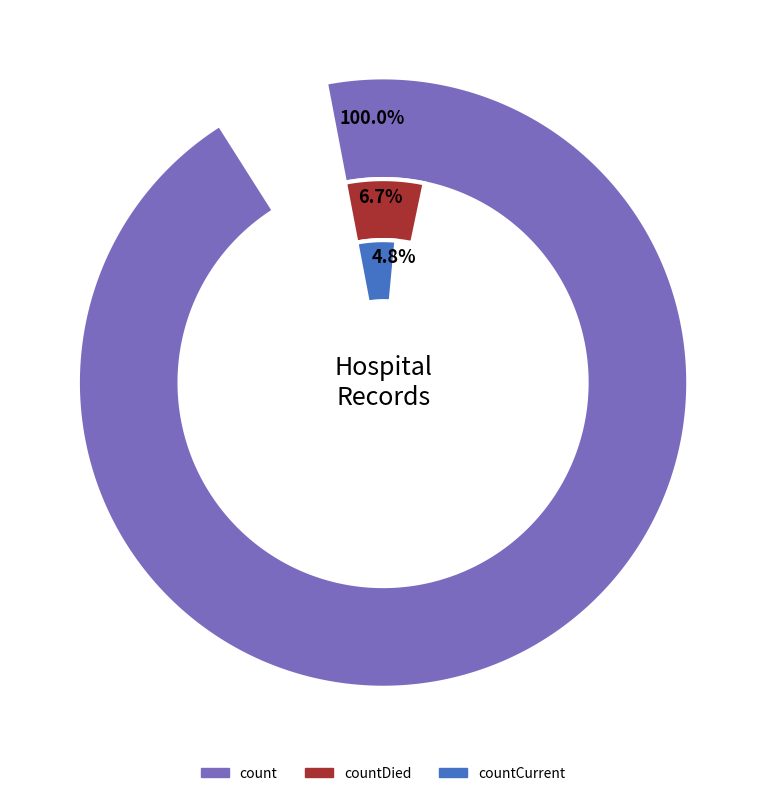

Between countDied and count, which is larger?

count